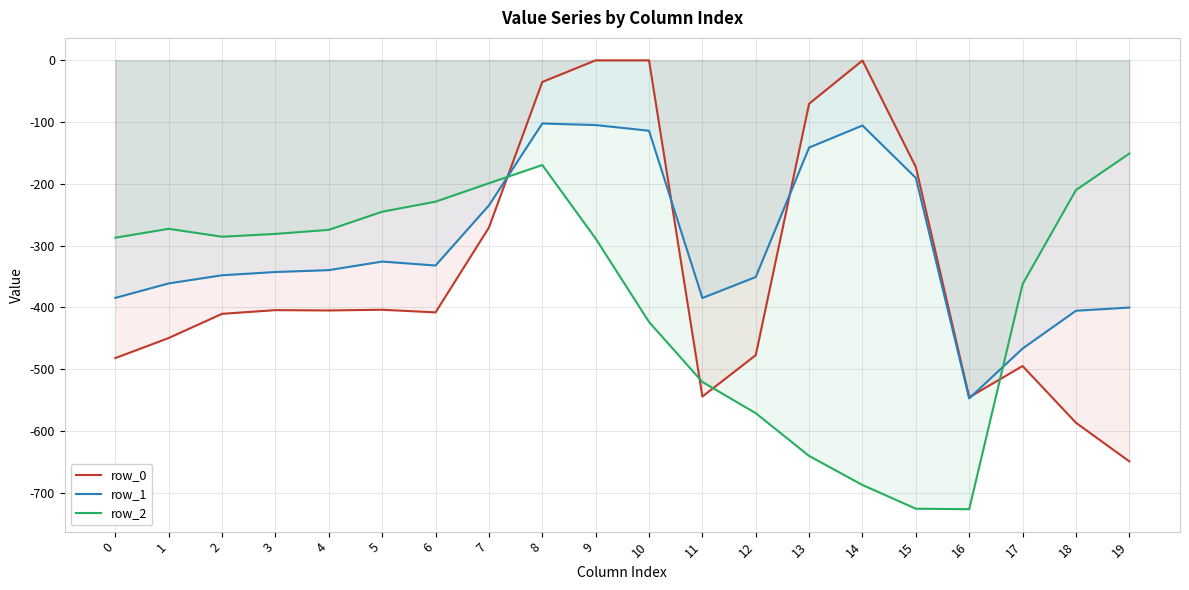

Rank the series by their maximum value, from highest to lowest.

row_0, row_1, row_2